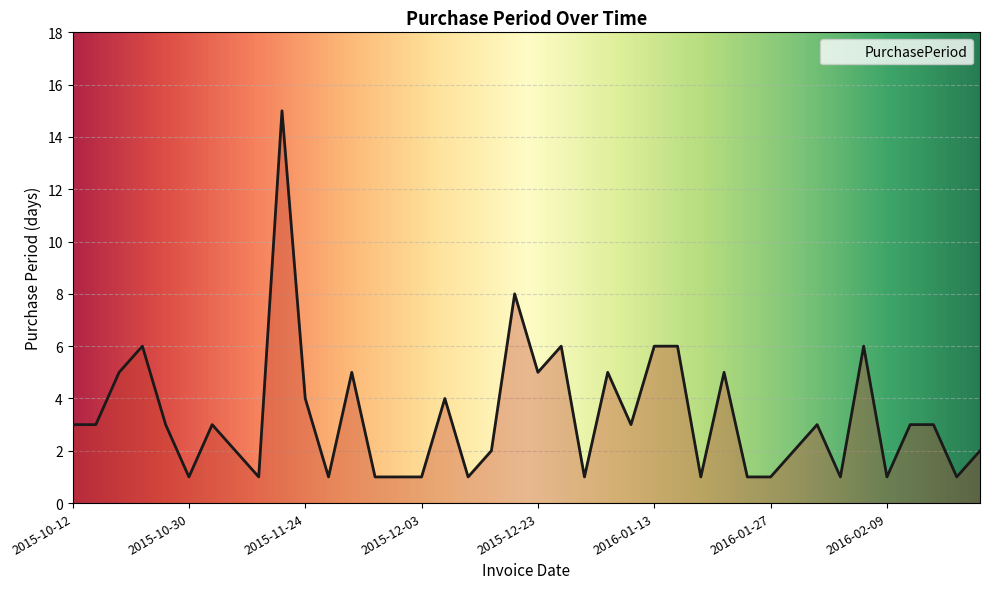

Rank the categories by value from highest to lowest.

2015-11-20, 2015-12-18, 2015-10-26, 2015-12-29, 2016-01-13, 2016-01-19, 2016-02-08, 2015-10-20, 2015-11-30, 2015-12-23, 2016-01-04, 2016-01-25, 2015-11-24, 2015-12-07, 2015-10-12, 2015-10-15, 2015-10-29, 2015-11-02, 2016-01-07, 2016-02-01, 2016-02-12, 2016-02-15, 2015-11-04, 2015-12-10, 2016-01-29, 2016-02-18, 2015-10-30, 2015-11-05, 2015-11-25, 2015-12-01, 2015-12-02, 2015-12-03, 2015-12-08, 2015-12-30, 2016-01-20, 2016-01-26, 2016-01-27, 2016-02-02, 2016-02-09, 2016-02-16